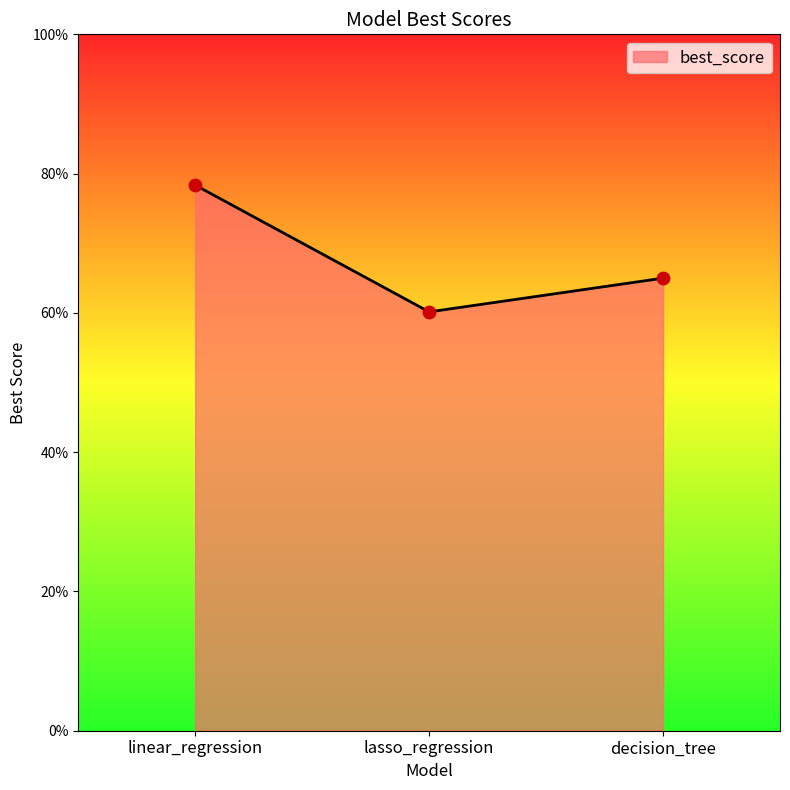

Does the chart have visible grid lines?

No